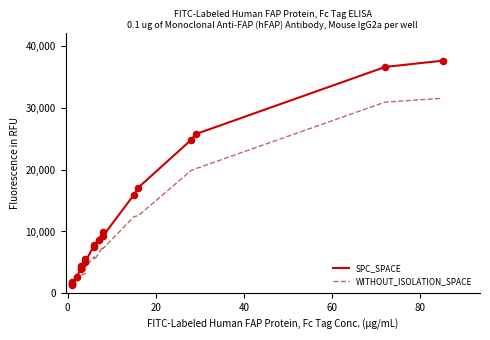

At how many categories does at least one series exceed 21507?

4